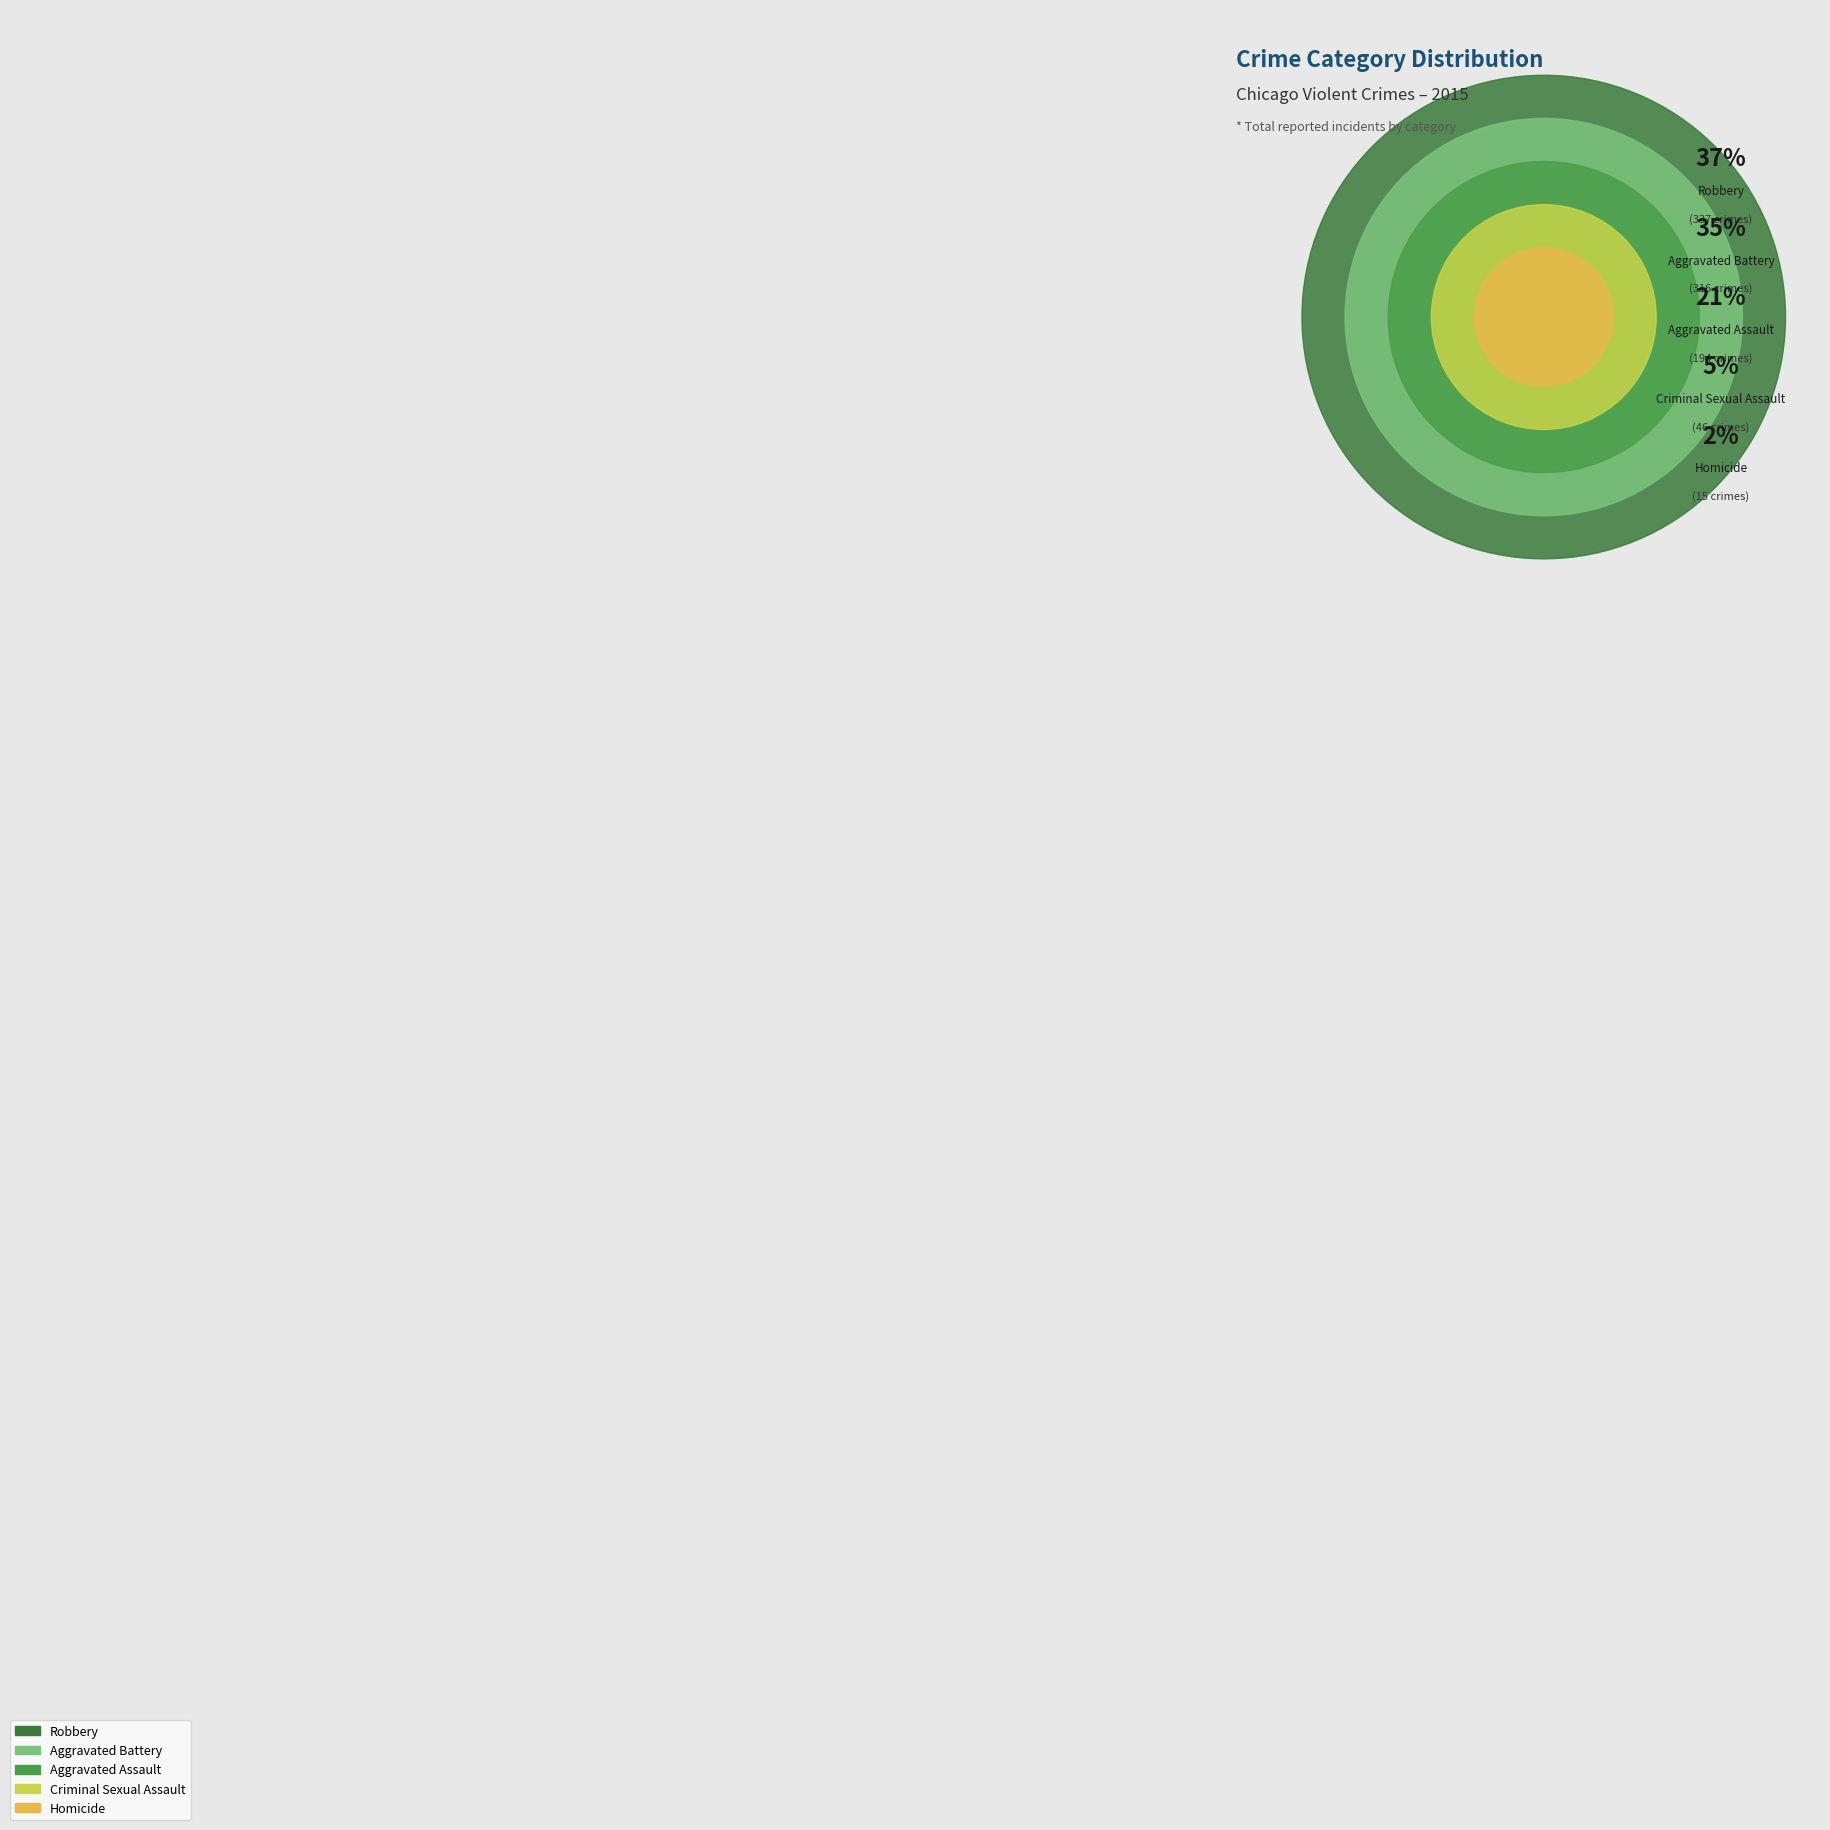

To the nearest percent, what portion does Aggravated Assault represent?

21%